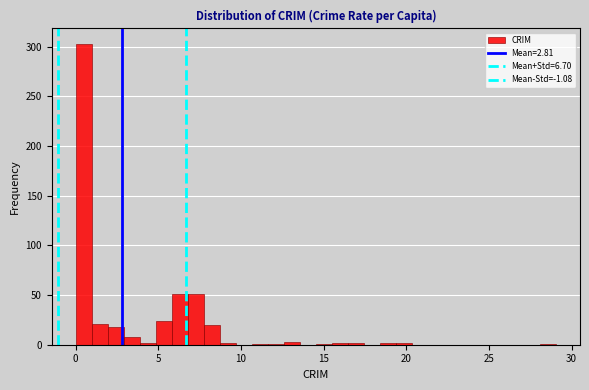

Read against the x-axis, roughly where is the centre of the tallest bar?

0.5